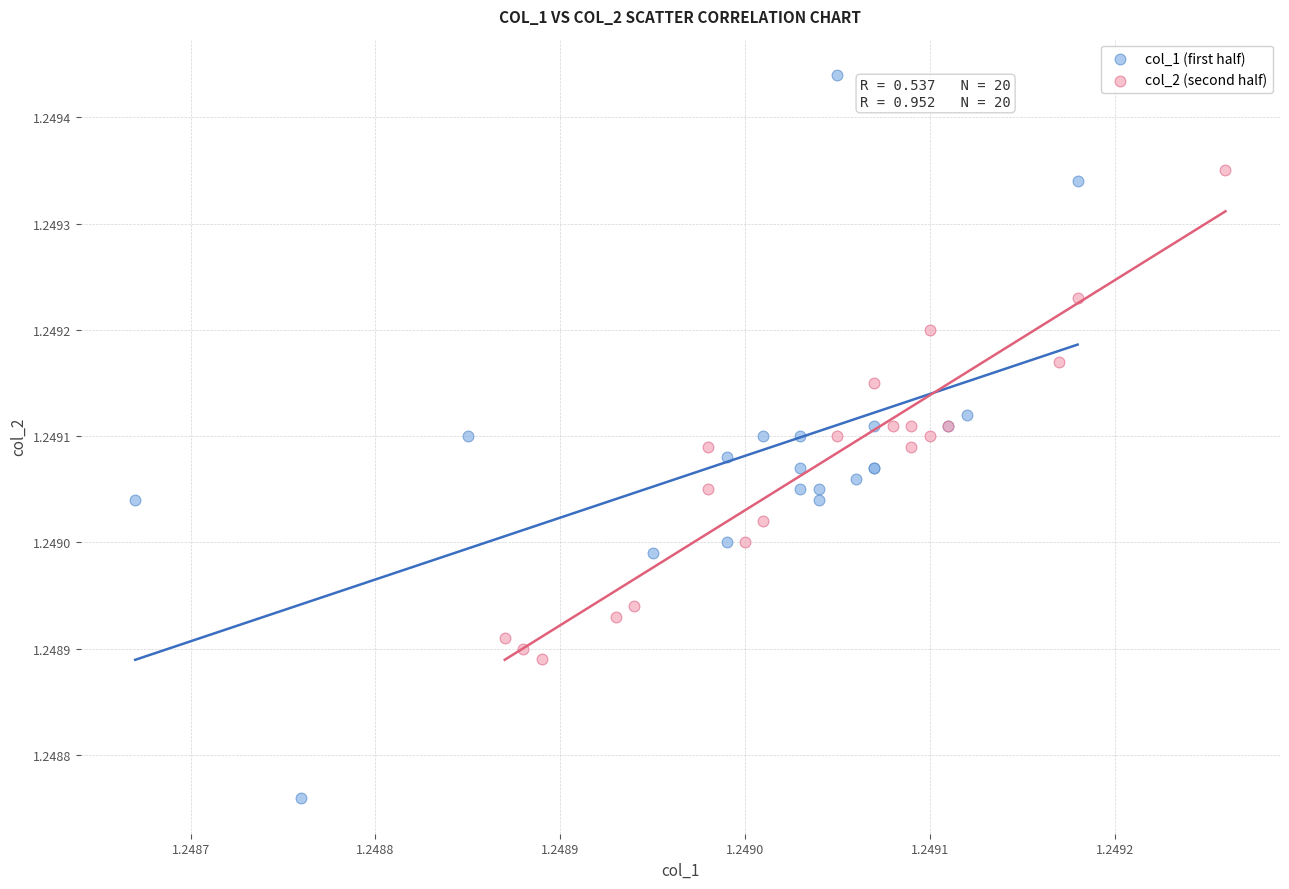

Which series has the largest Y range (max minus min)?

col_1 (first half)